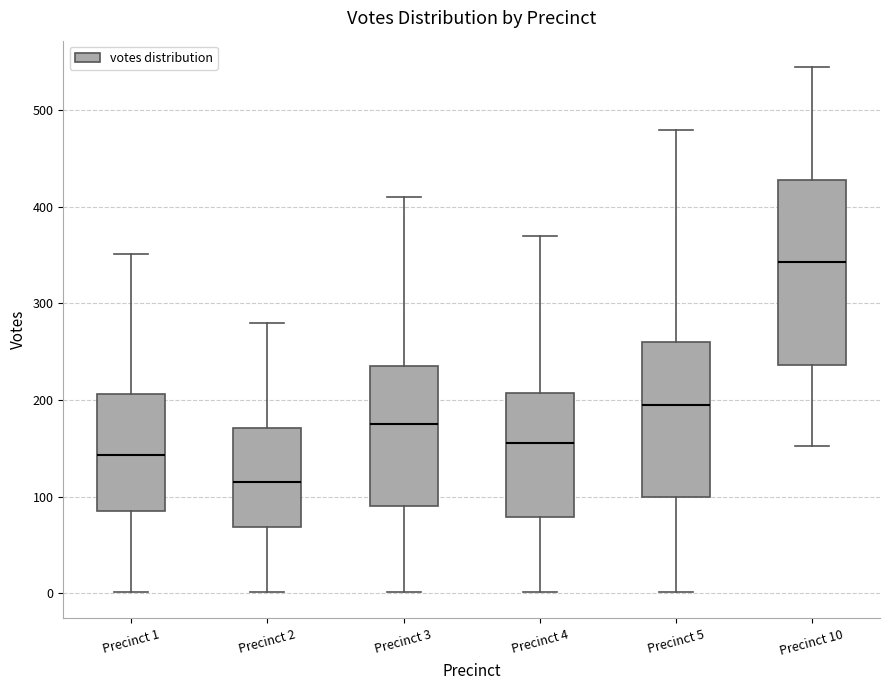

Which box is the tallest, from its lower edge to its upper edge?

Precinct 10